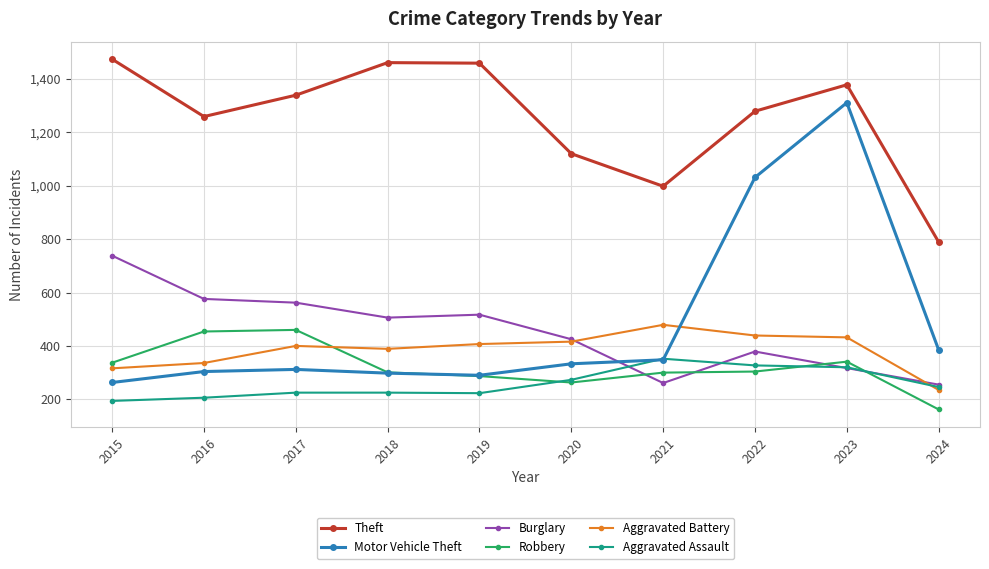

How many data points does each series have?

10